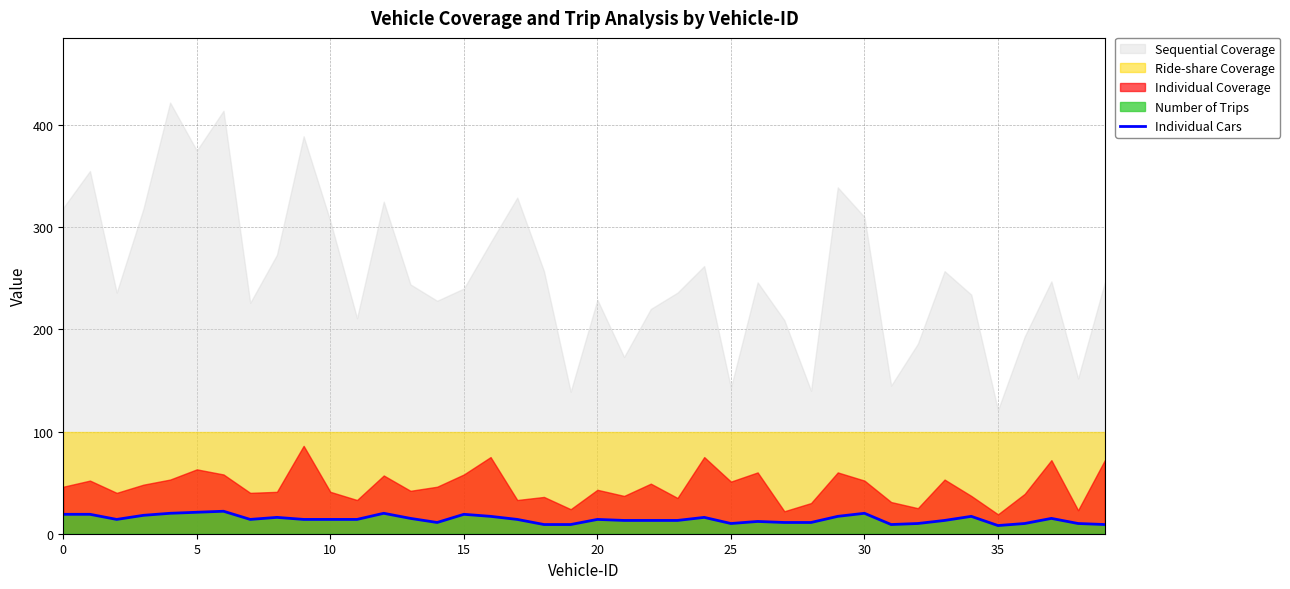

Is it true that the value at 29 is 17?

True